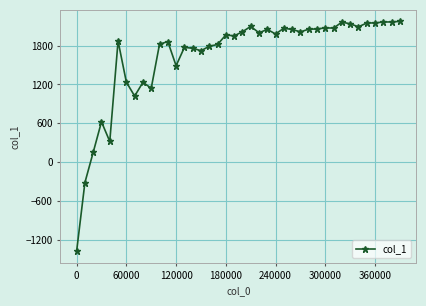

What is the average value?

1638.9